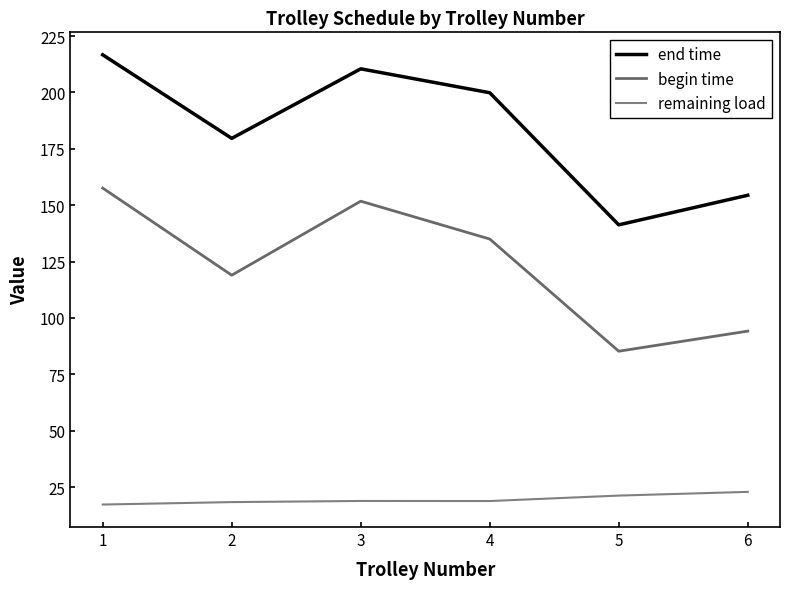

What are all the series names shown in the legend?

end time, begin time, remaining load